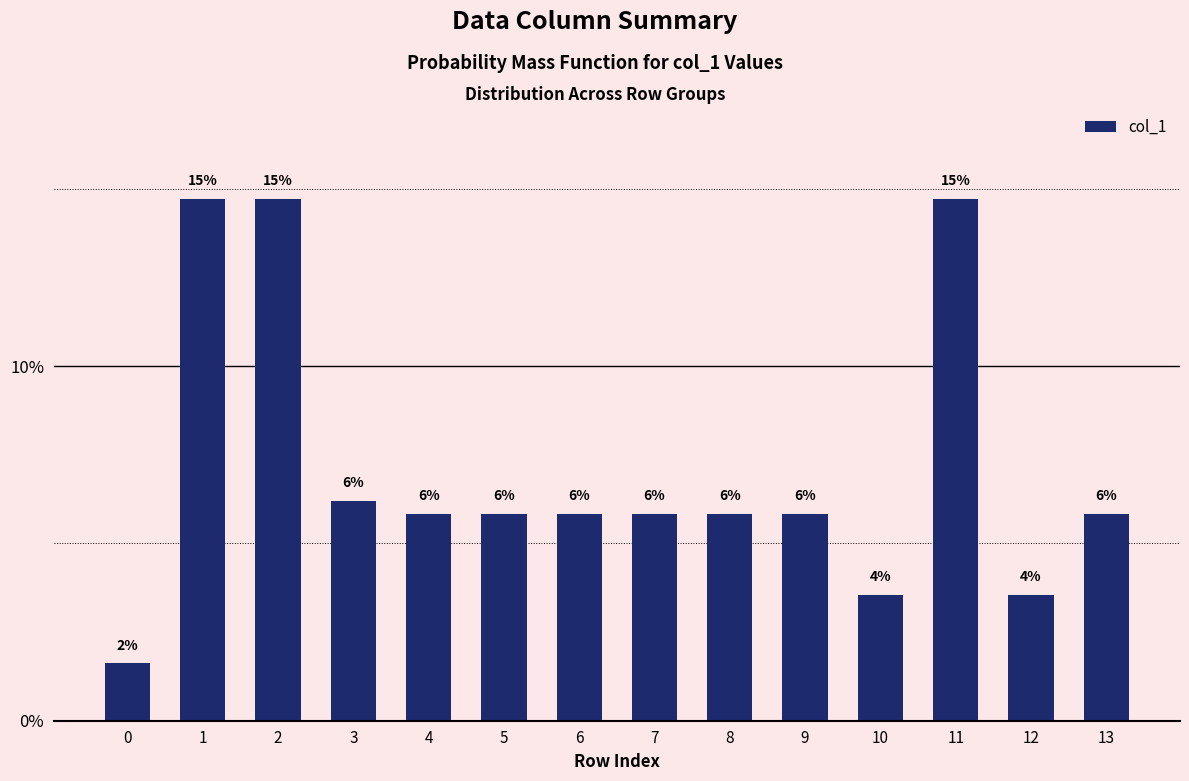

How many bars are there in total?

14